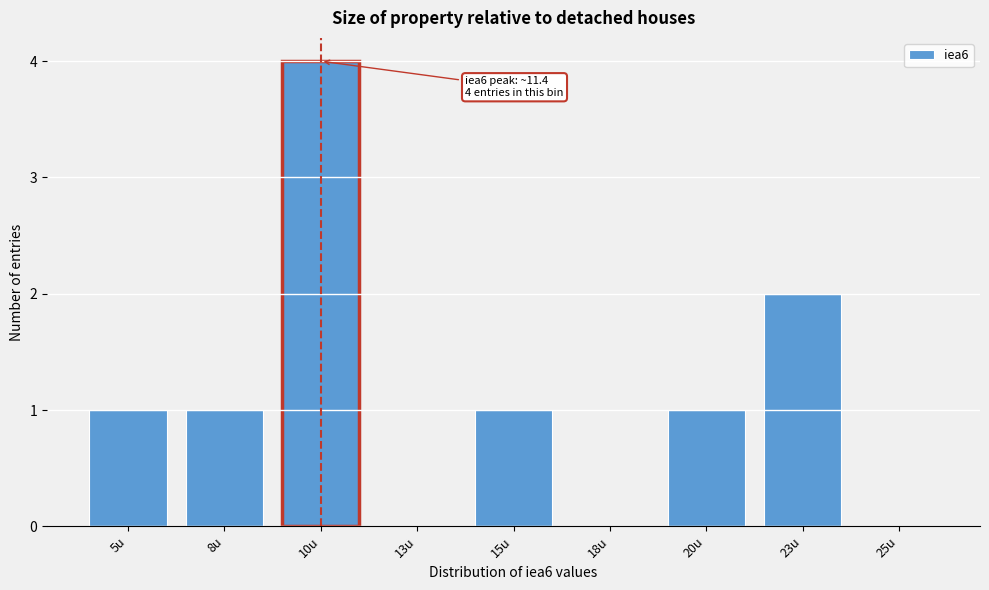

Reading right to left, transcribe all the data shown in this chart.

25u=0	23u=2	20u=1	18u=0	15u=1	13u=0	10u=4	8u=1	5u=1